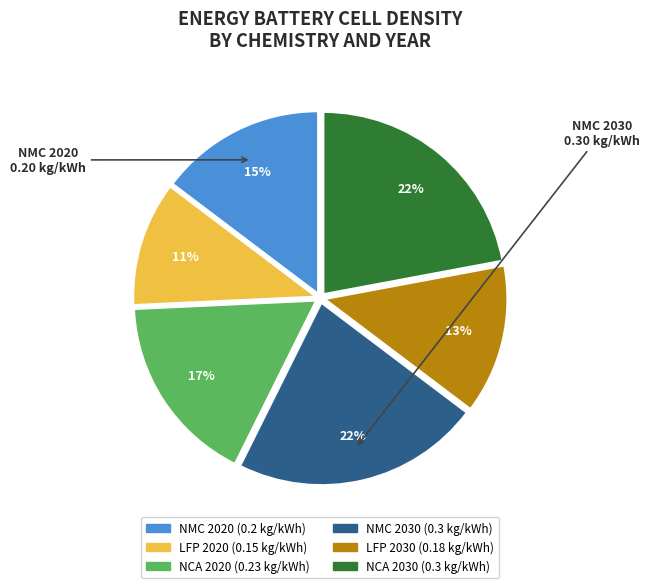

To the nearest percent, what percentage of the pie is NMC 2020?

15%